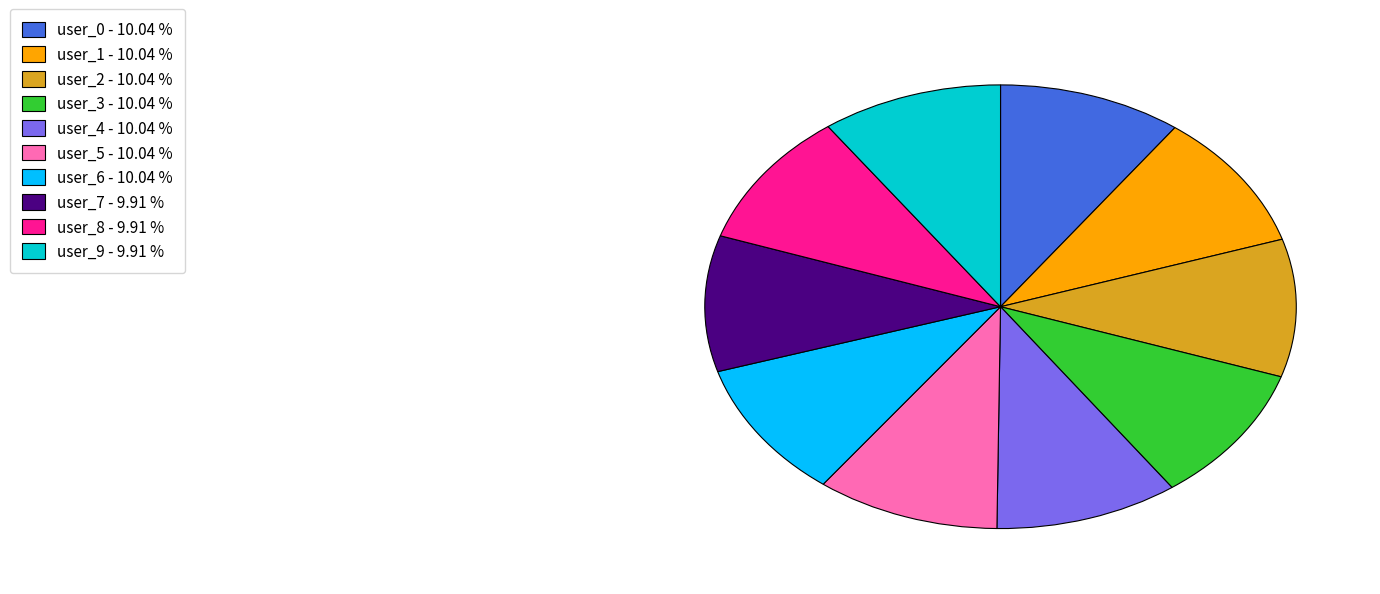

Is the sum of user_1 - 10.04 % and user_9 - 9.91 % greater than half?

No